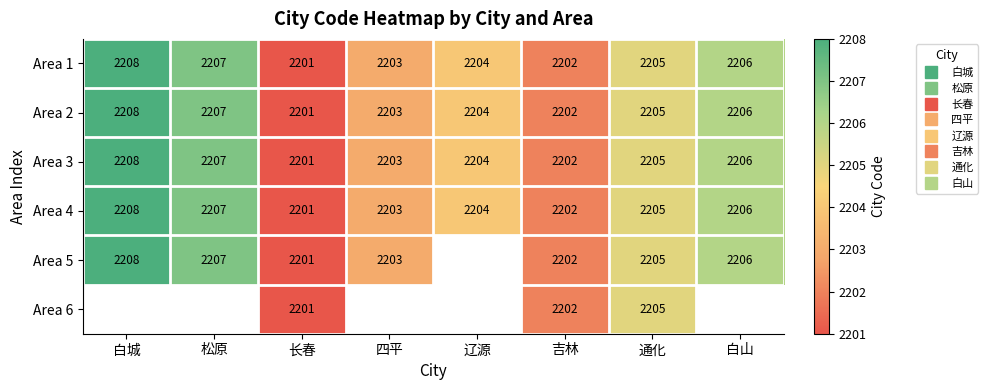

At which category is the sum across all series the highest?

通化